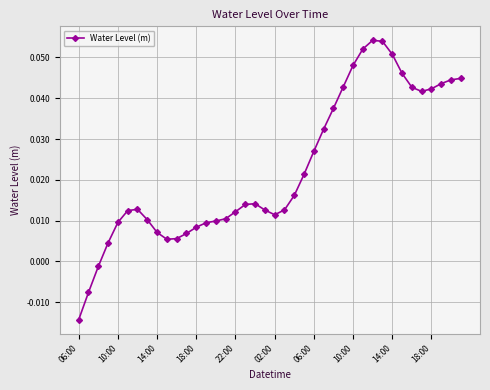

True or false: the data has more than 1 interior local peaks.

True